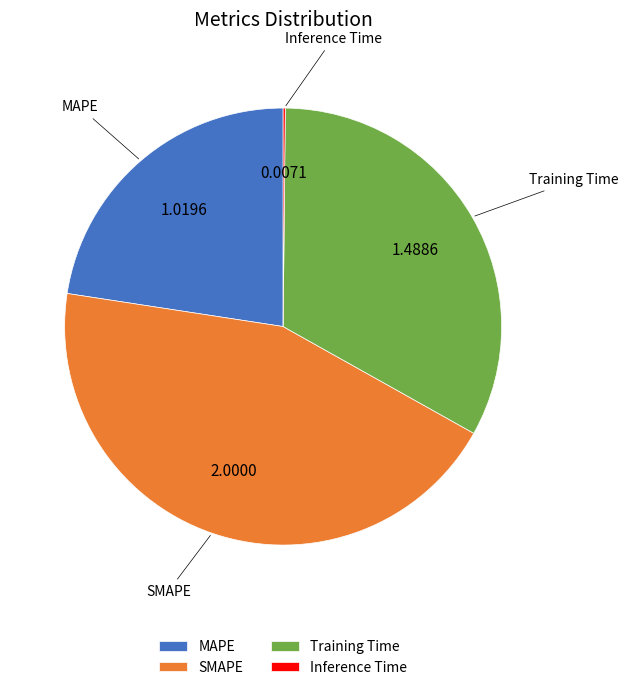

The MAPE slice represents 33% of the pie. True or false?

False